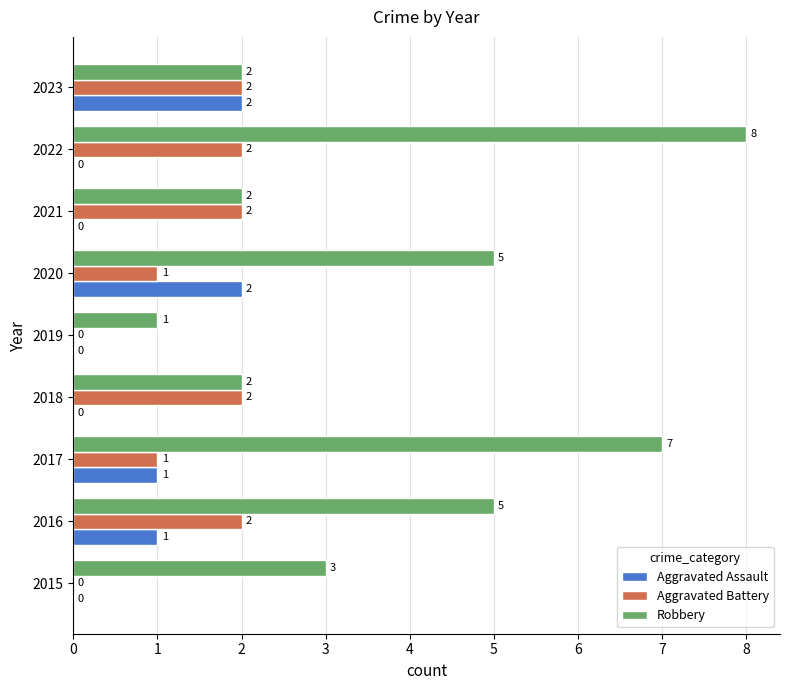

Between 2015 and 2019, which series saw the biggest shift?

Robbery